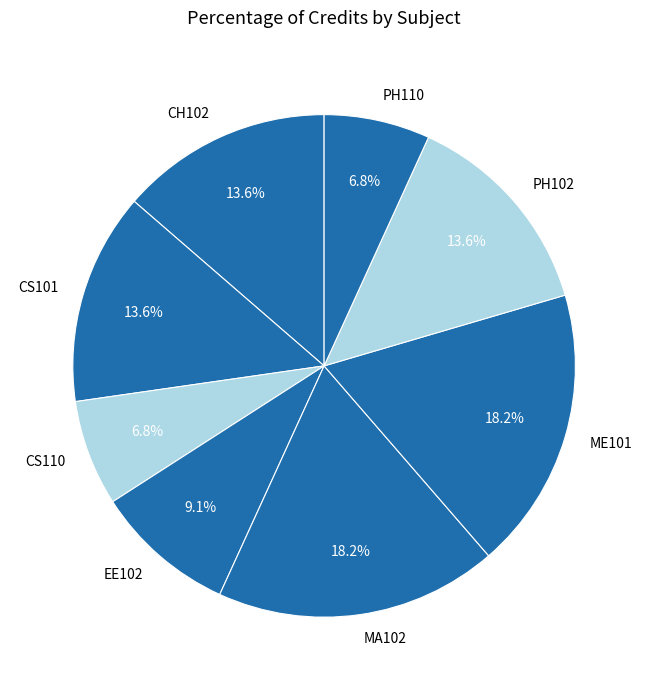

What portion of the pie excludes PH110?

93.2%